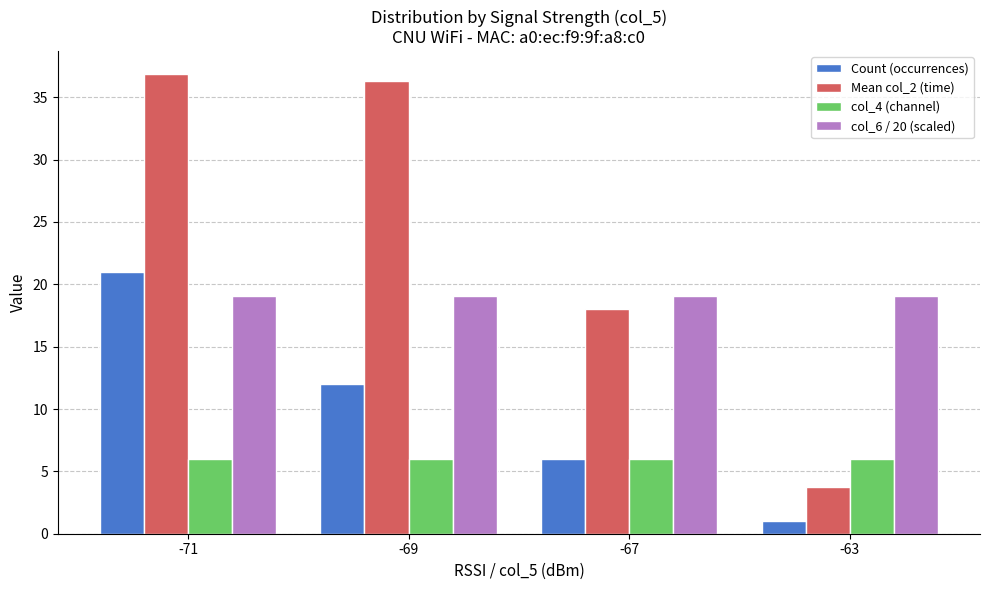

Reading left to right, list all the values displayed in this chart.

Count (occurrences): 21.0	12.0	6.0	1.0
Mean col_2 (time): 36.9	36.3	18.0	3.8
col_4 (channel): 6.0	6.0	6.0	6.0
col_6 / 20 (scaled): 19.1	19.1	19.1	19.1